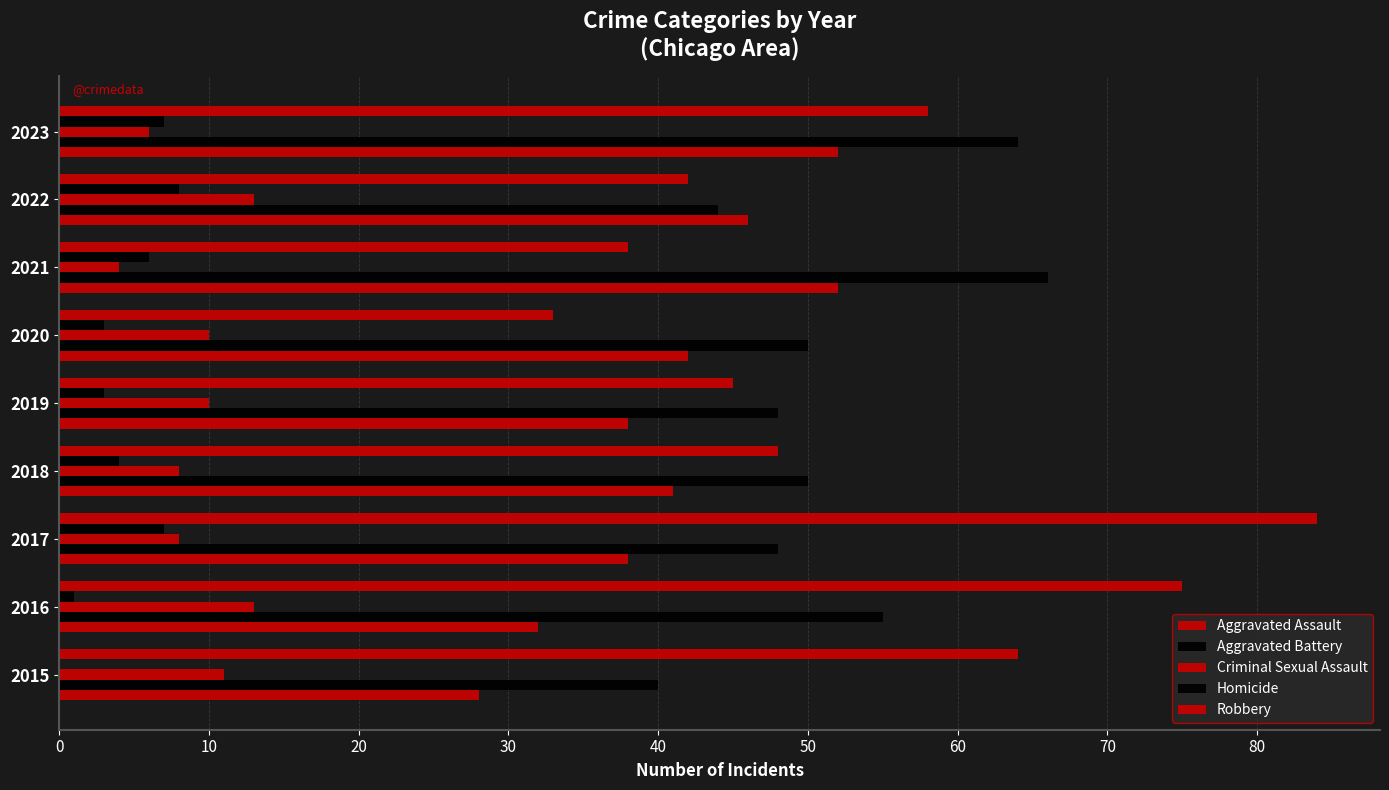

Which series has the largest total across all categories?

Robbery